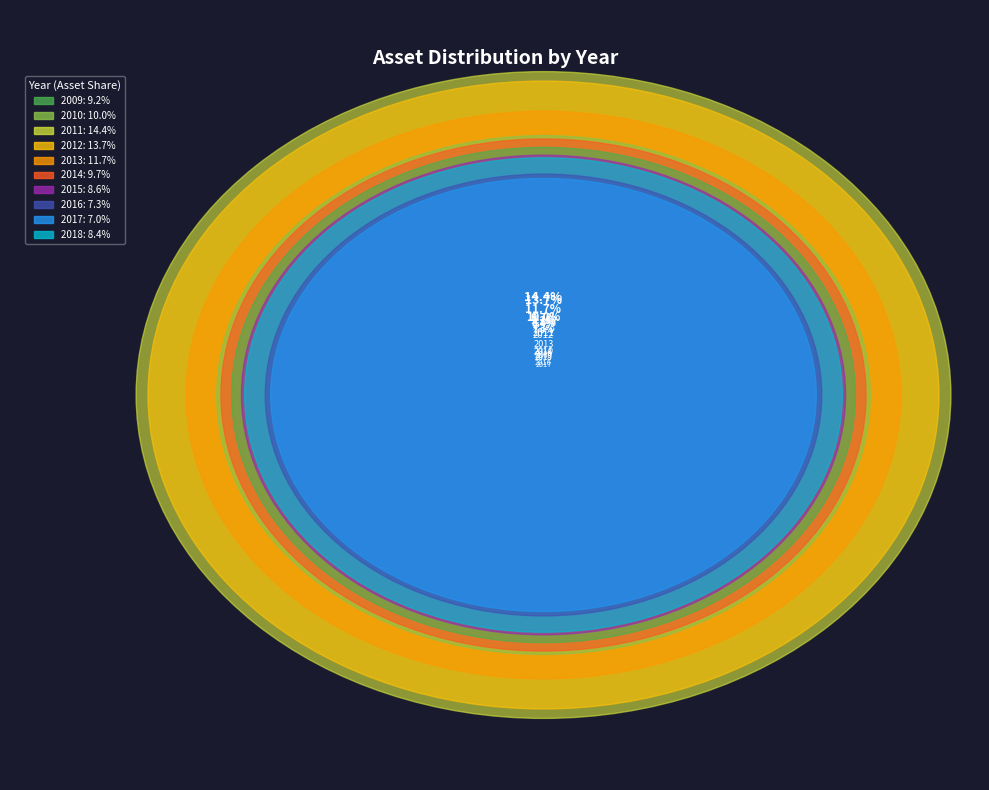

What percentage is the 2018 slice, to the nearest percent?

8%